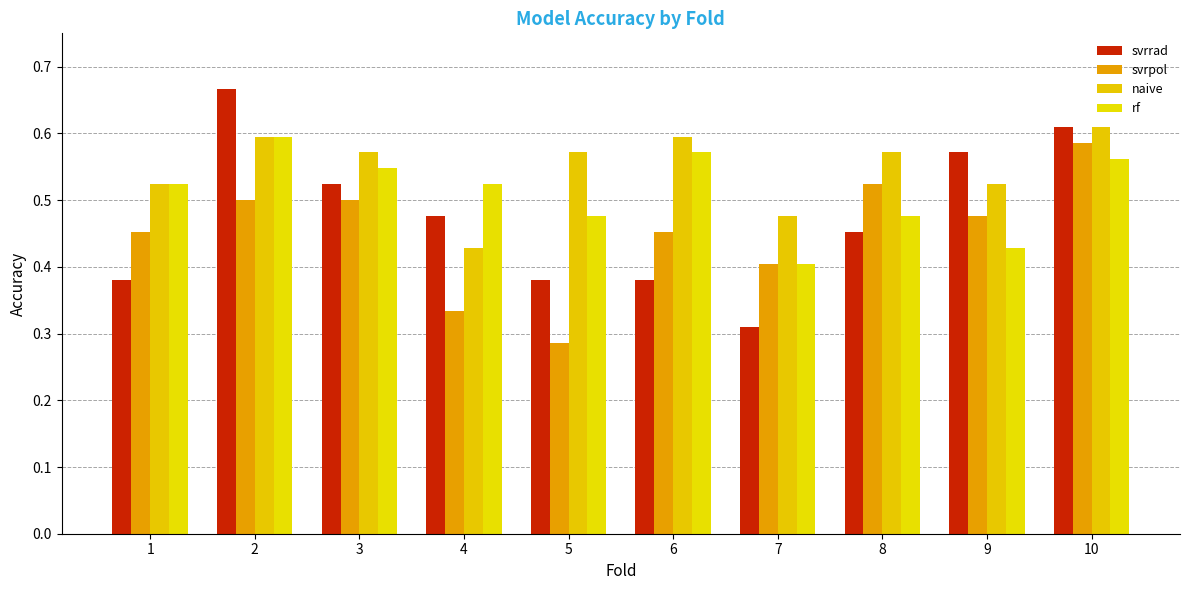

Is the value of rf at 7 greater than the value of svrrad at 9?

No